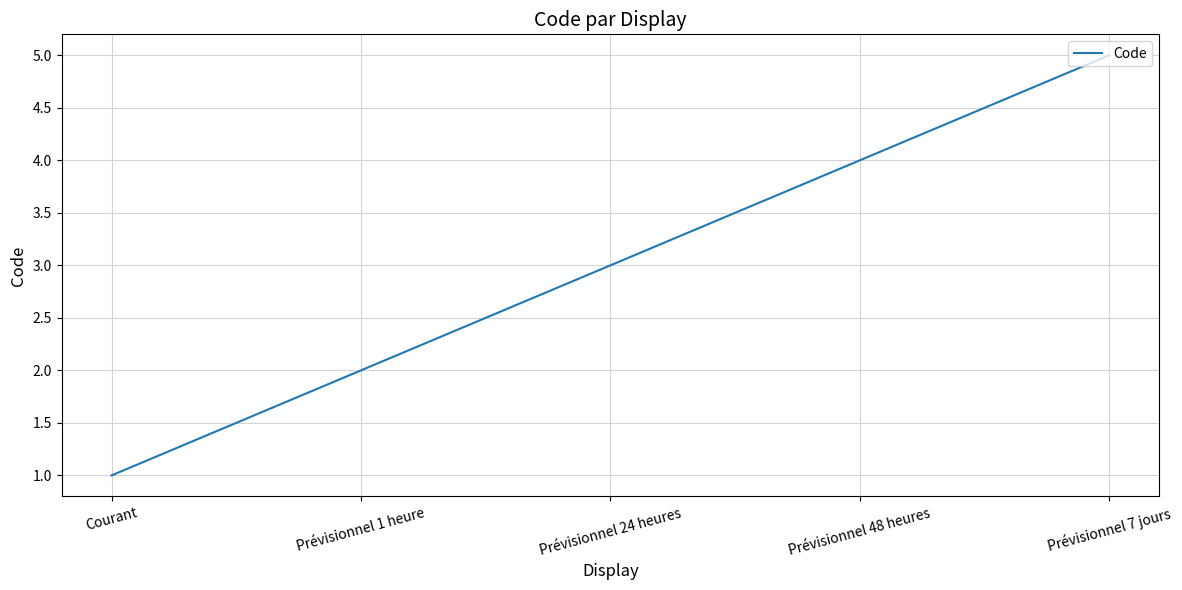

What is the sum of the values at Prévisionnel 24 heures and Courant?

4